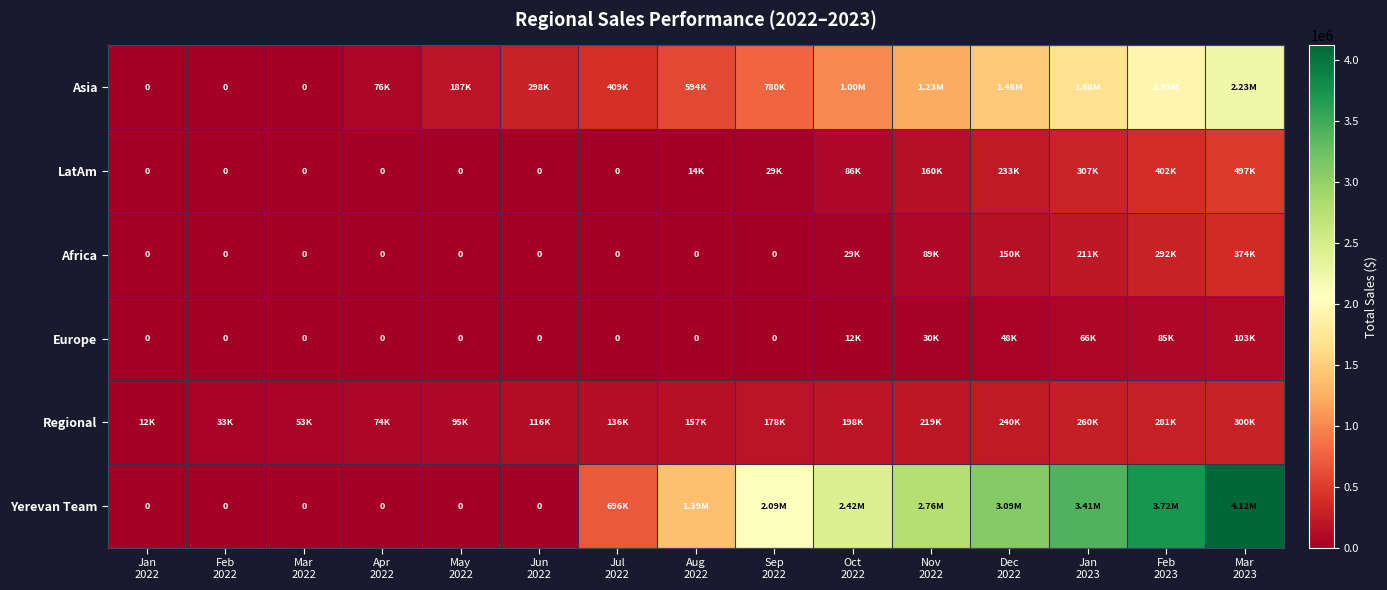

At which category is the sum across all series the highest?

Mar
2023